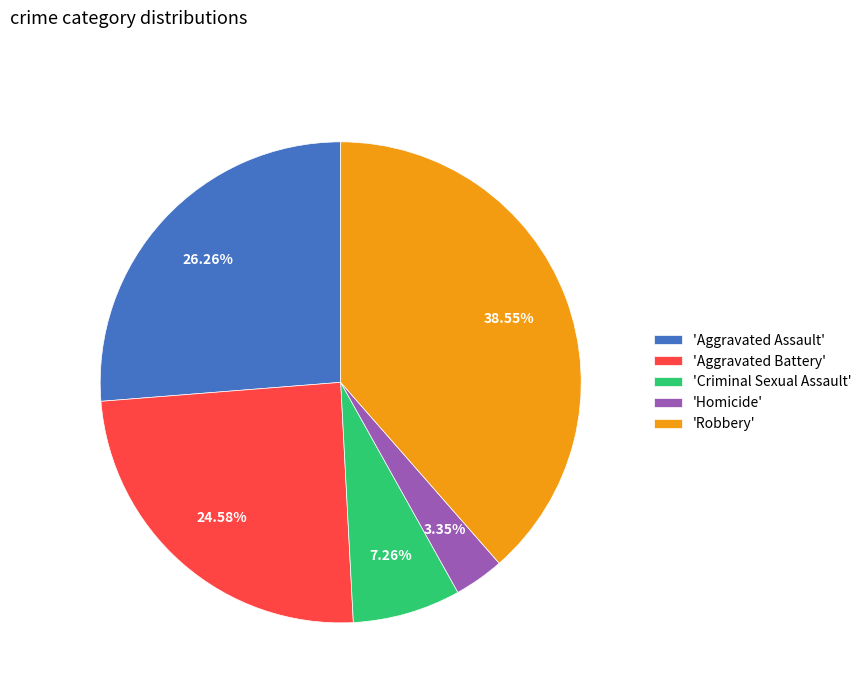

Is there a majority slice in this chart?

No